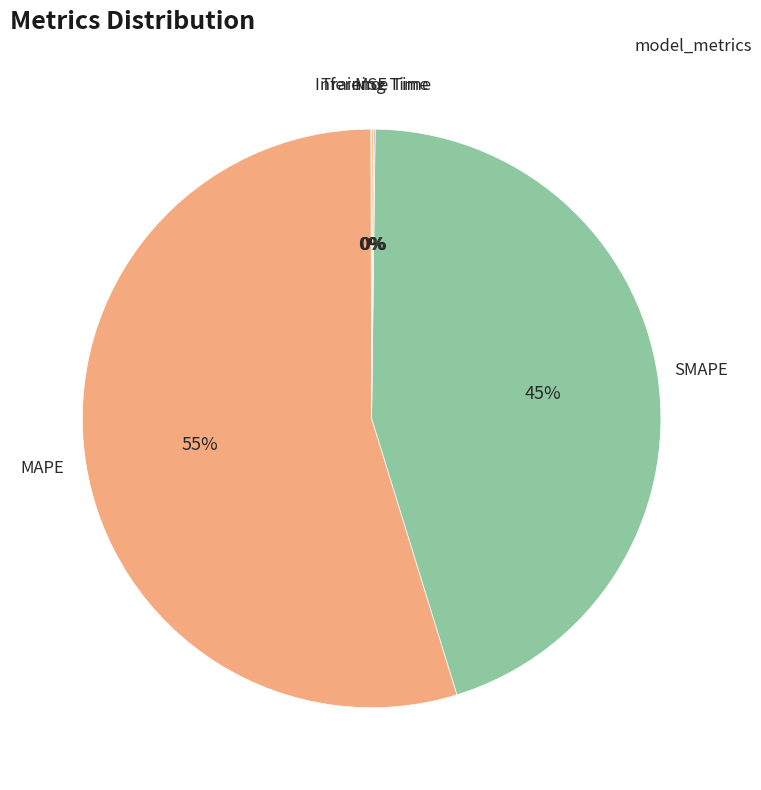

Does MAPE represent more than half of the total?

Yes